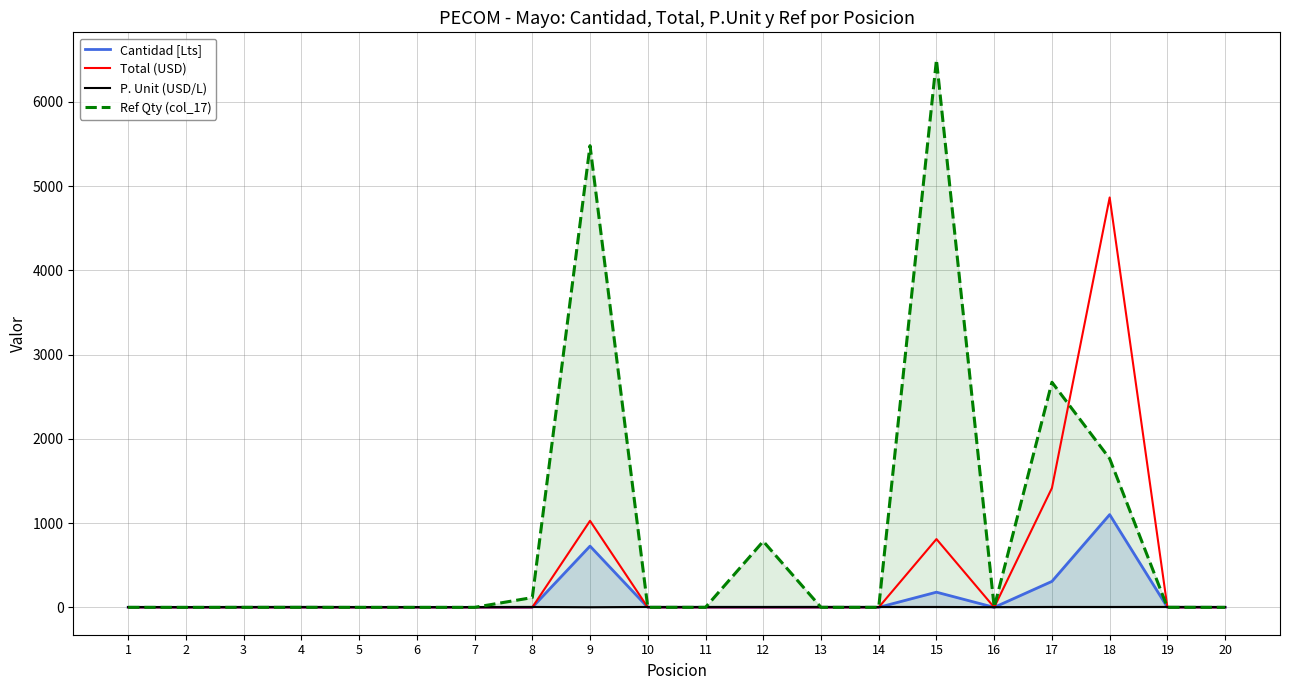

How many positive values does the Ref Qty (col_17) series have?

6